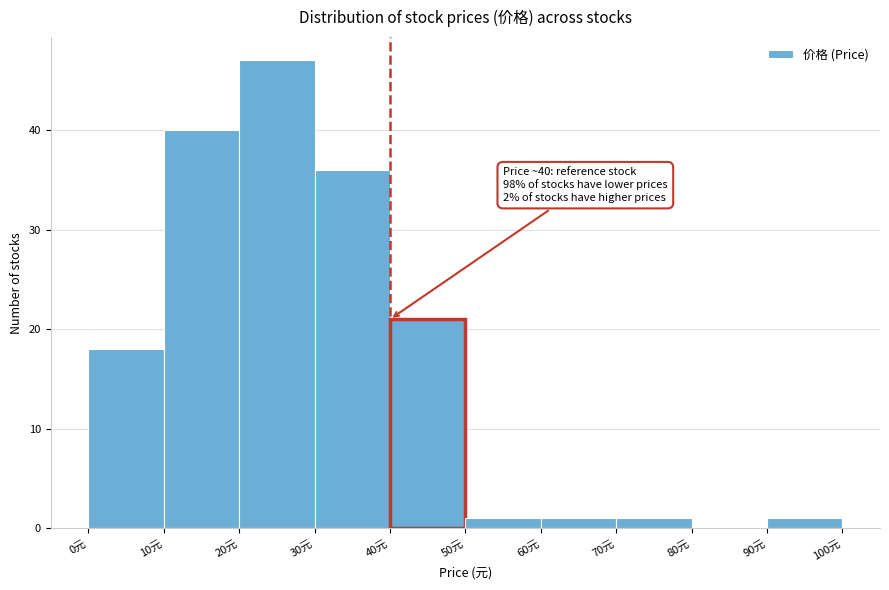

Over which range of the x-axis is the bar tallest?

20 to 30